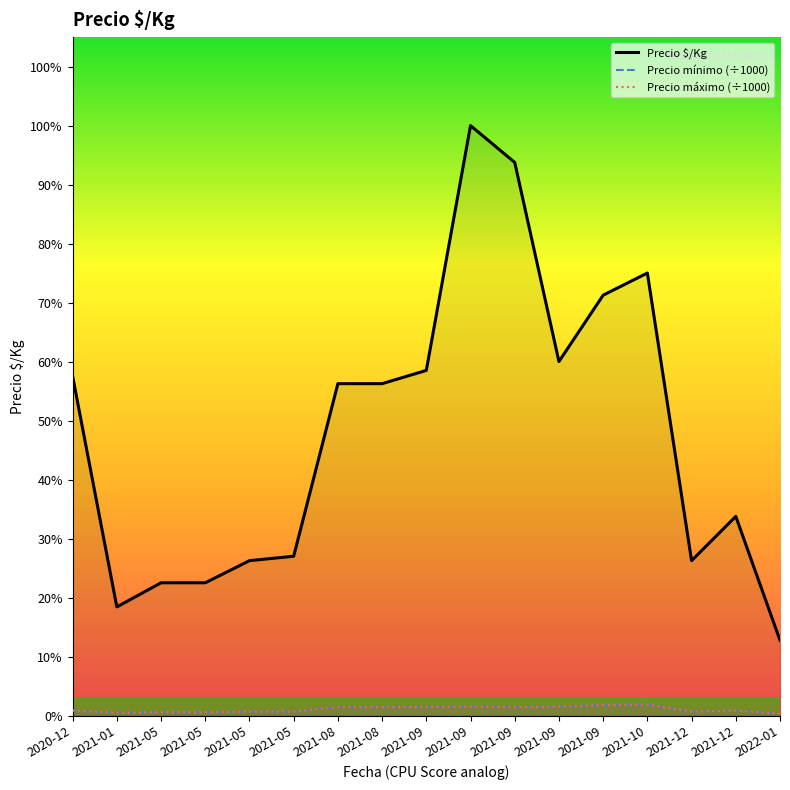

What is the difference between the highest and lowest values at 2021-12?

1365